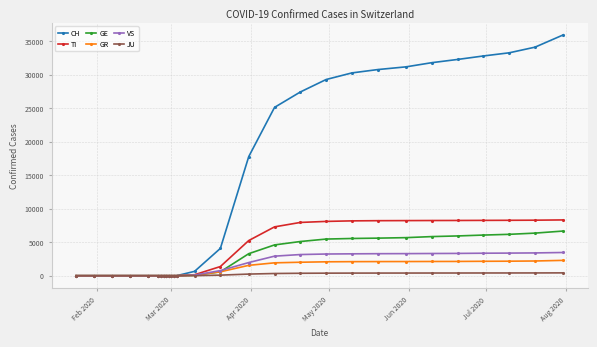

Which series has the widest spread of values?

CH